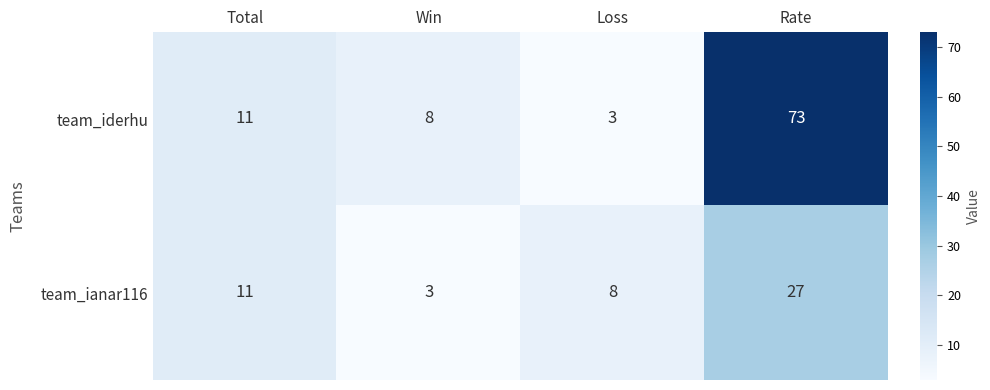

Reading right to left, extract all data points from this chart.

team_iderhu: 73	3	8	11
team_ianar116: 27	8	3	11